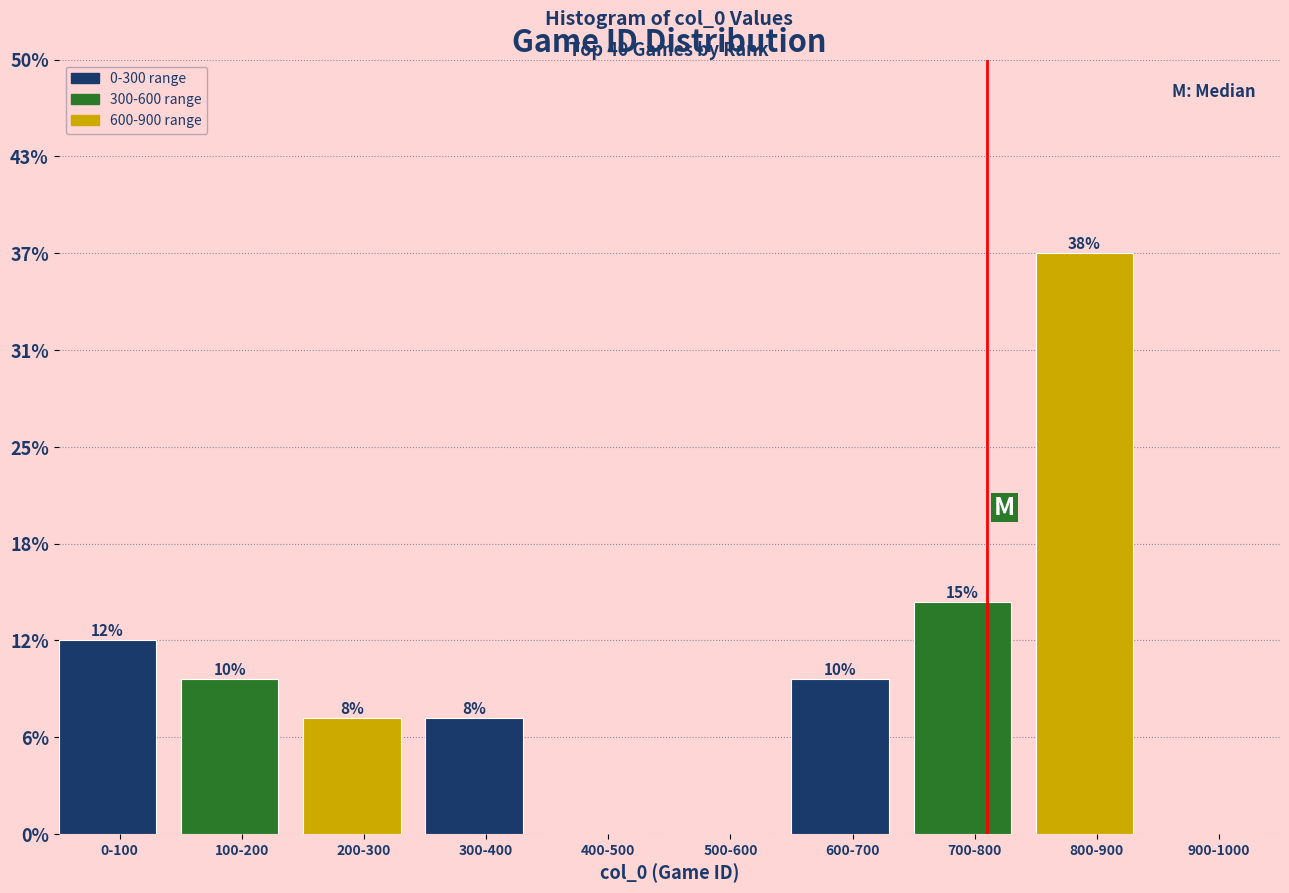

Are the bars horizontal?

No